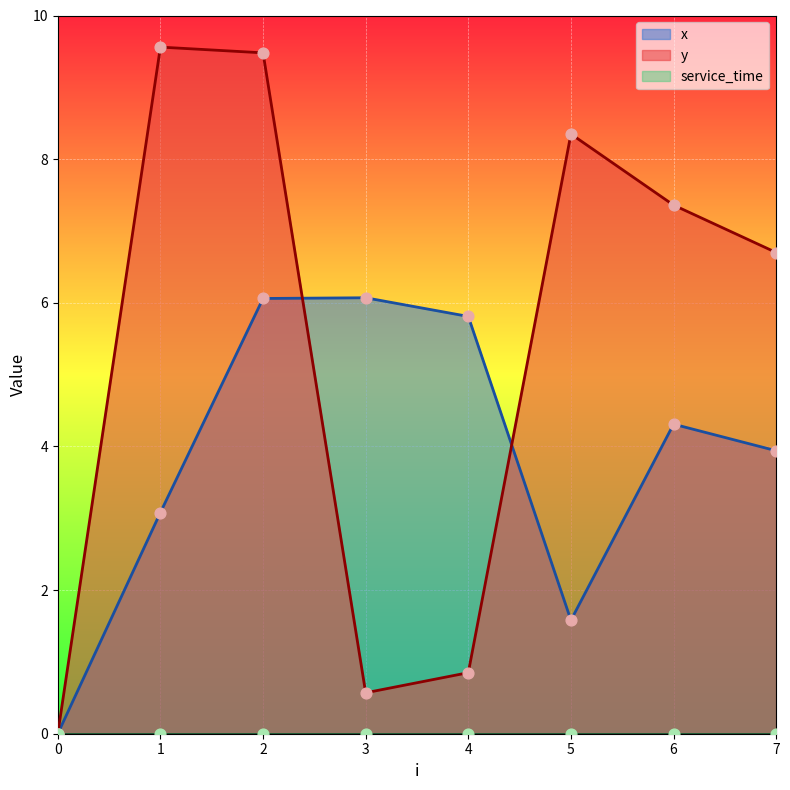

Which series has the largest Y range (max minus min)?

y